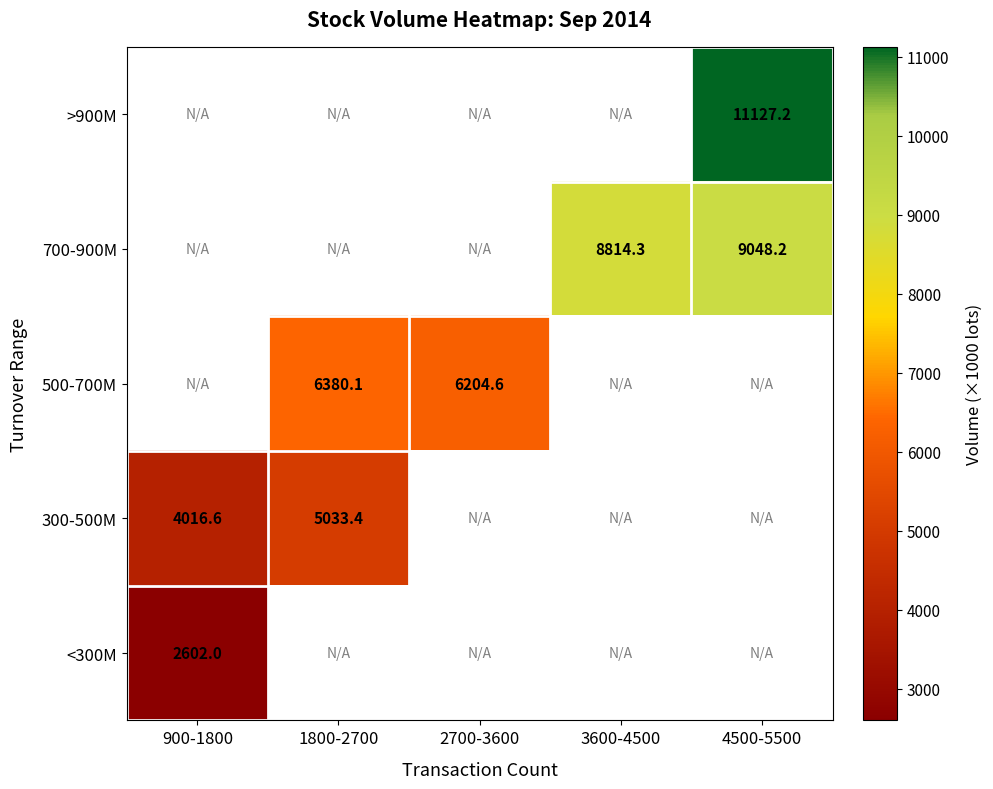

Is the value of 500-700M at 1800-2700 greater than the value of <300M at 900-1800?

Yes